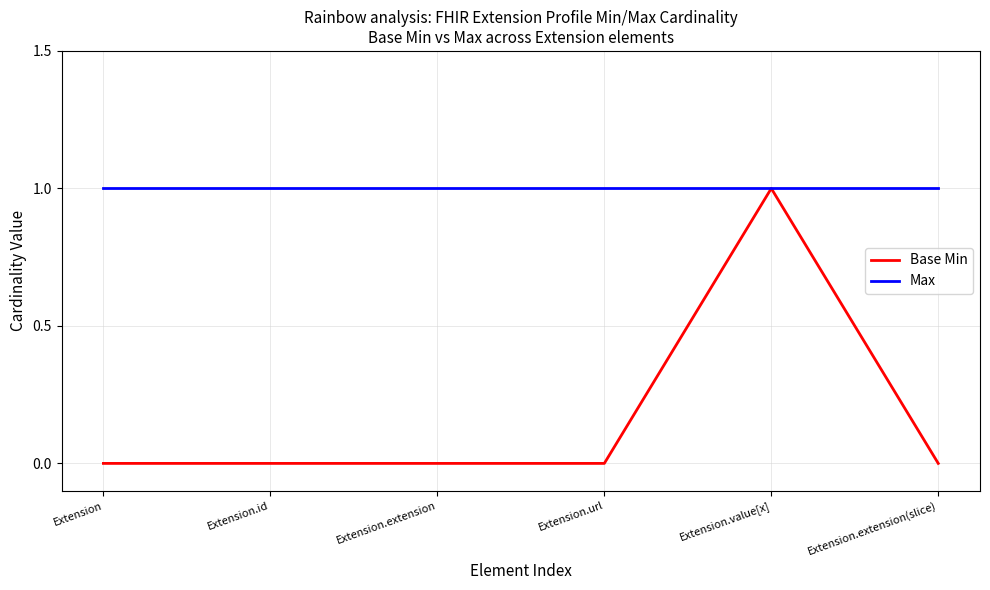

What is the total value across all series at Extension.id?

1